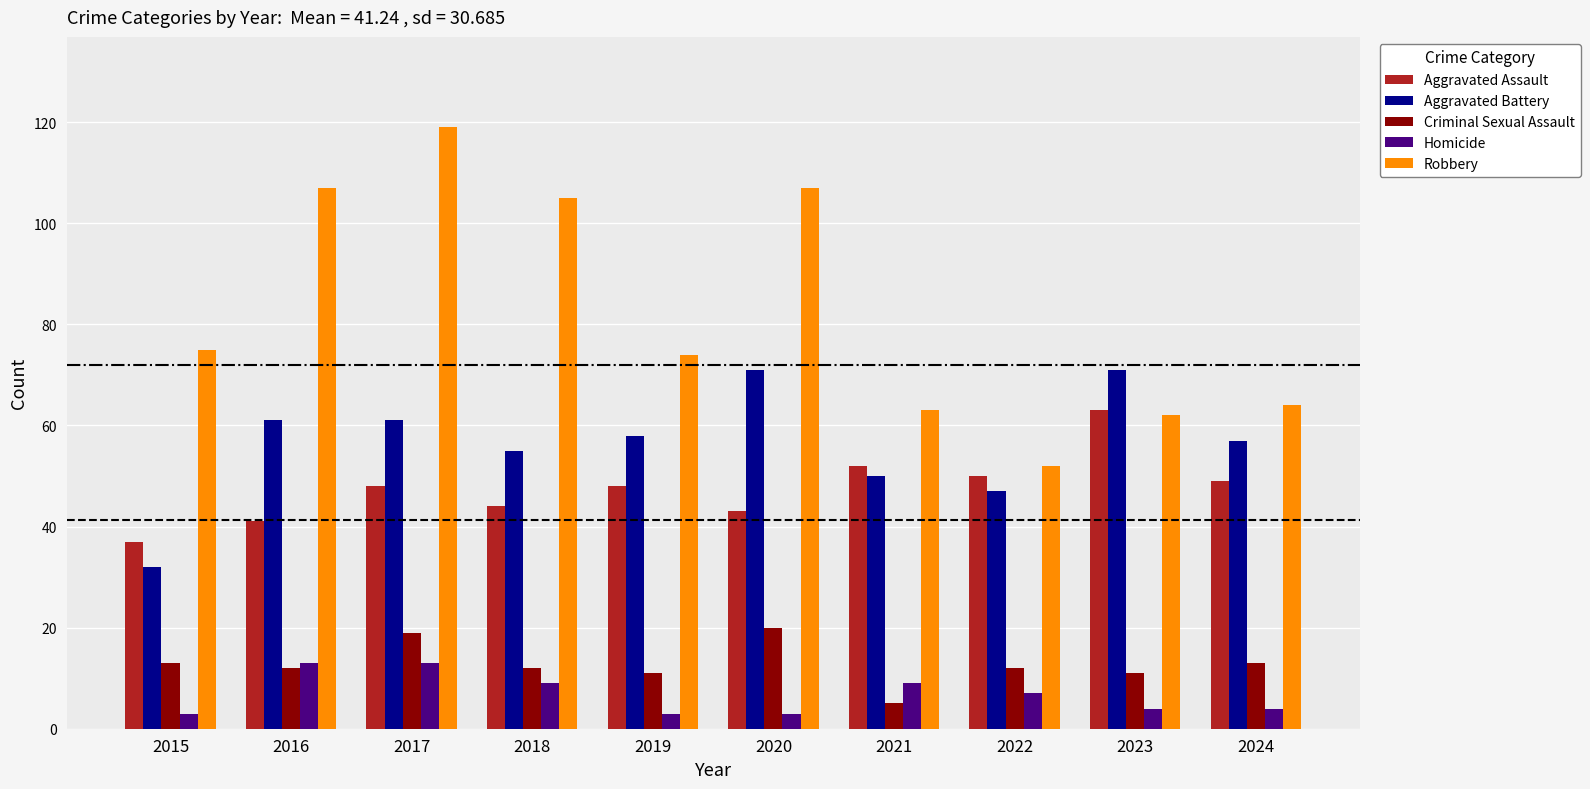

How many bars are there in each group?

5